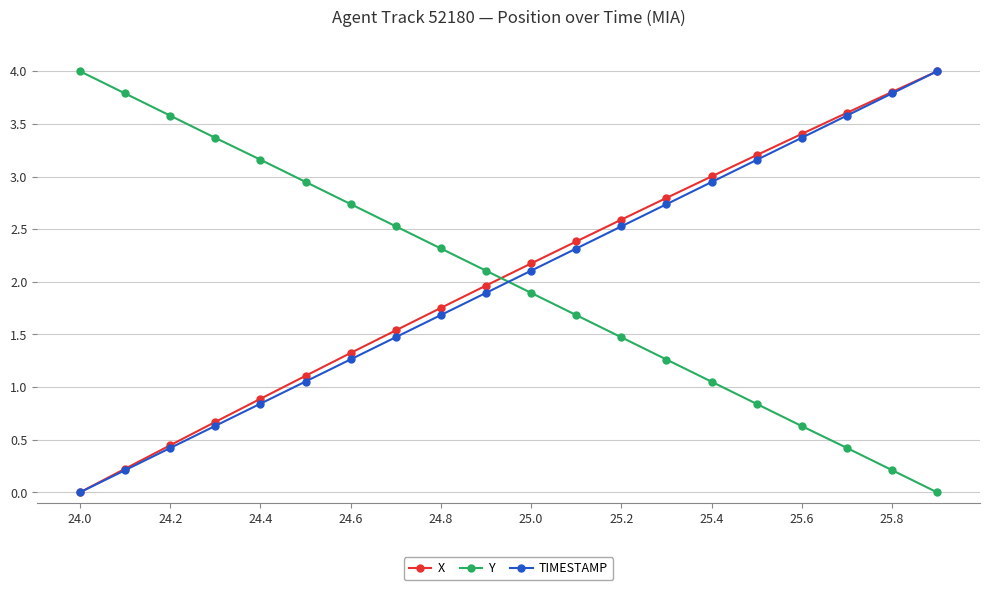

What is the maximum value shown in the chart?

4.0